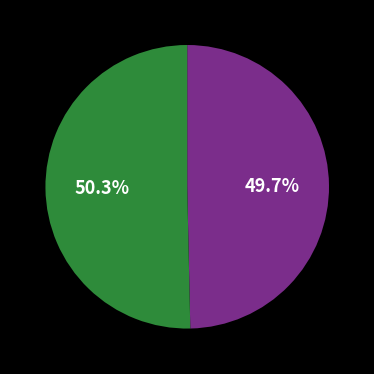

Is there a majority slice in this chart?

Yes